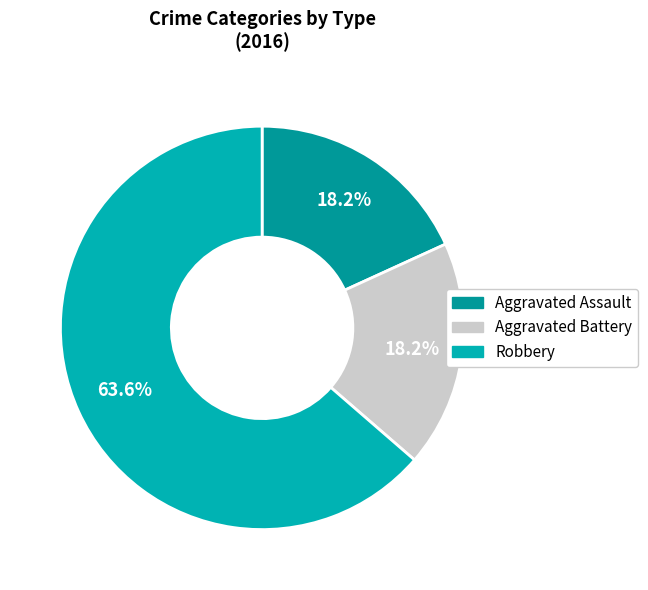

What percentage do Robbery and Aggravated Battery together represent?

81.8%